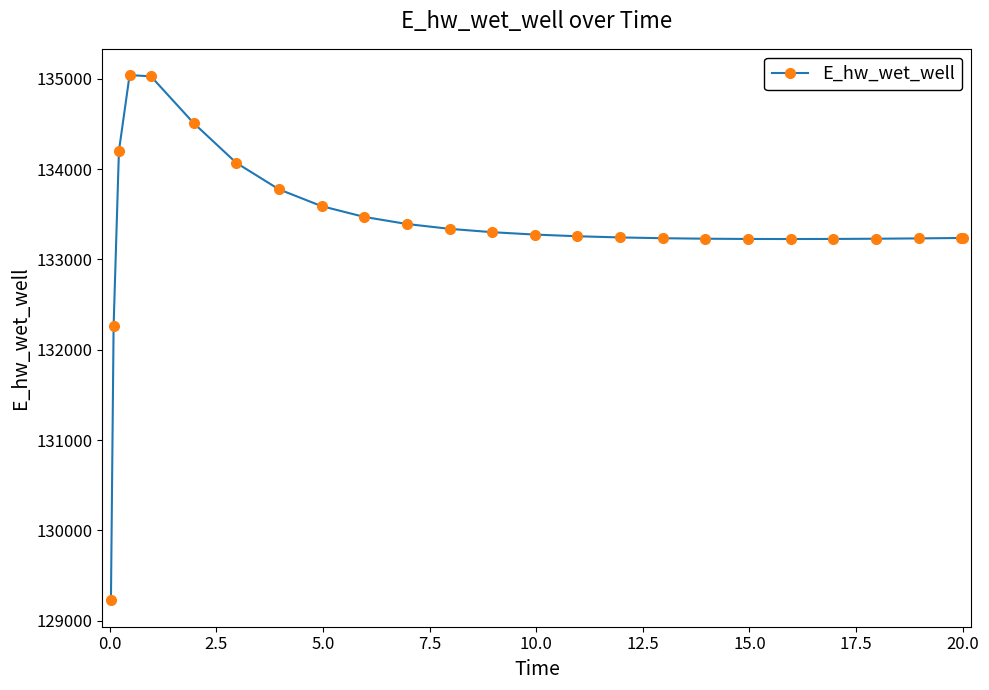

What is the smallest value displayed?

129223.8